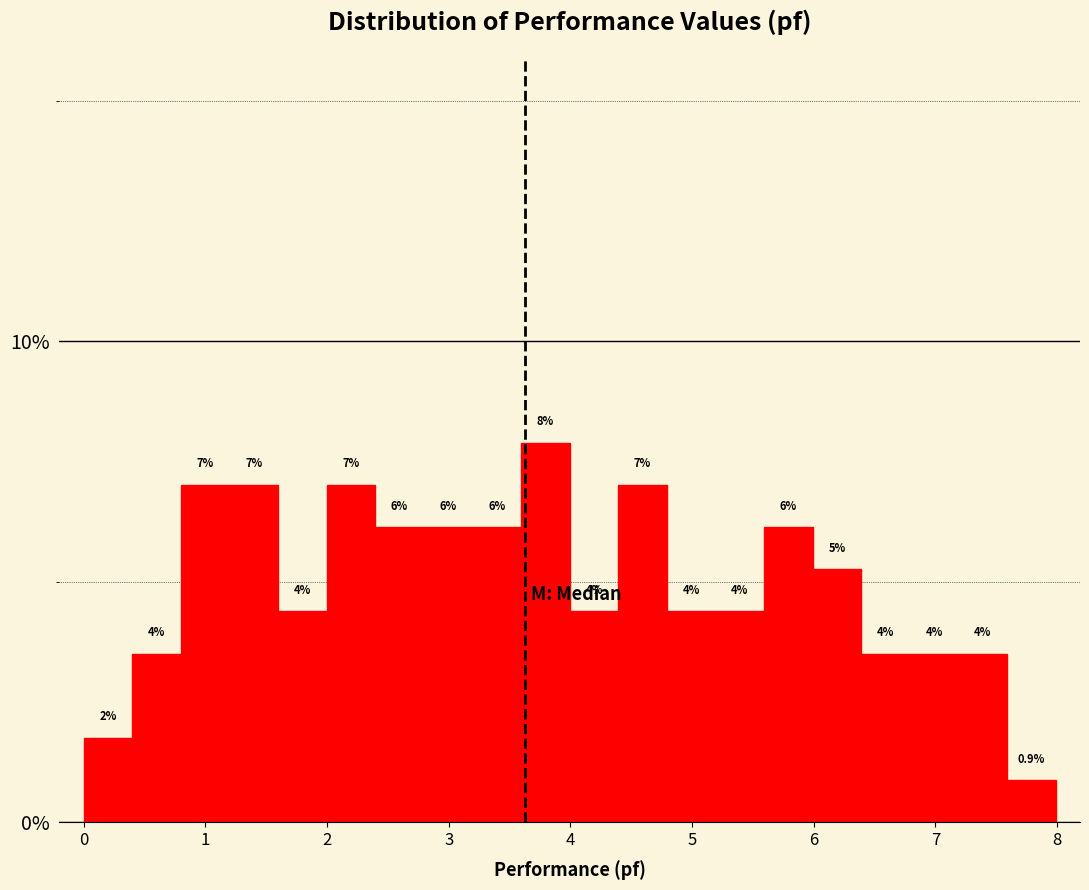

Read against the x-axis, roughly where is the centre of the tallest bar?

3.8